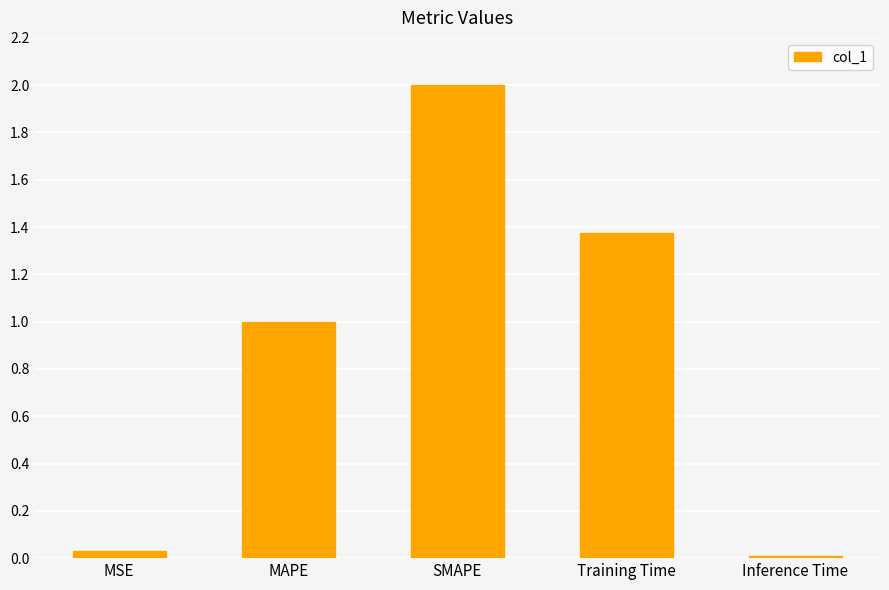

Is it true that the value at SMAPE is 1.3?

False